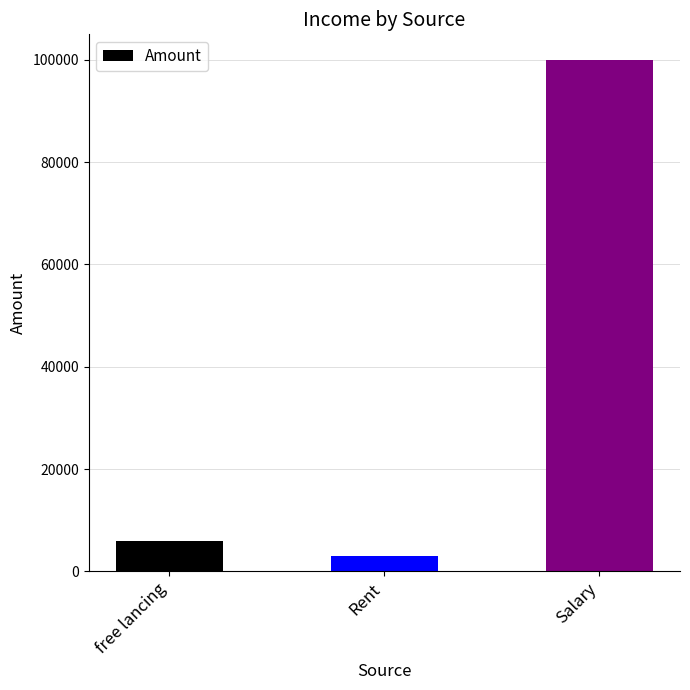

What is the difference between the maximum and minimum values?

97000